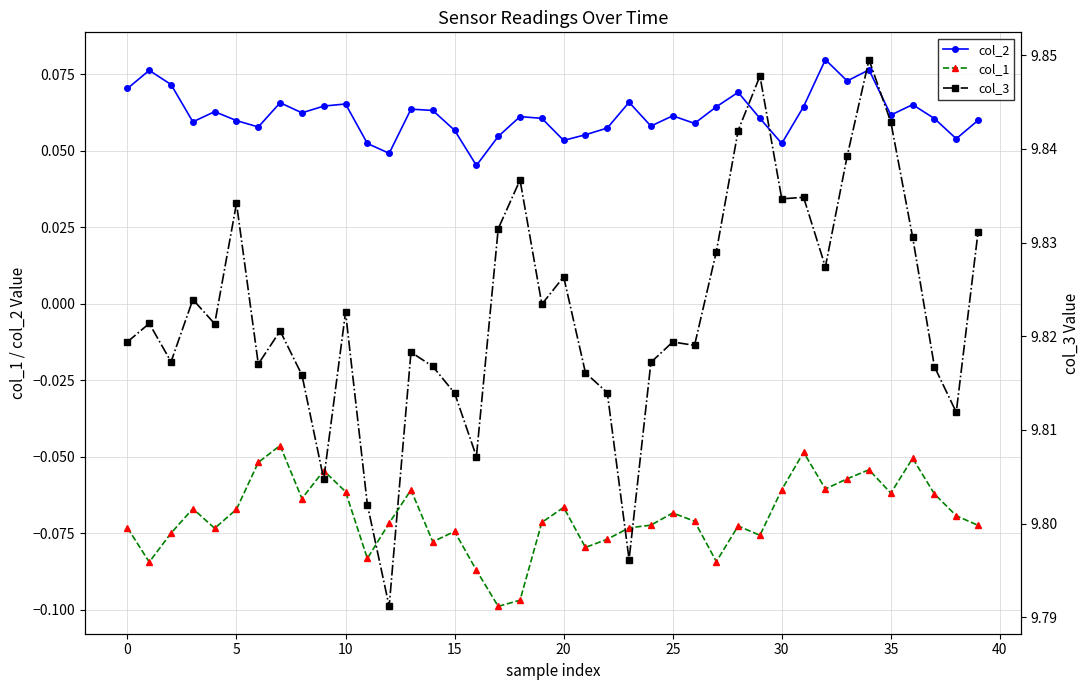

At how many categories does at least one series exceed 6?

40